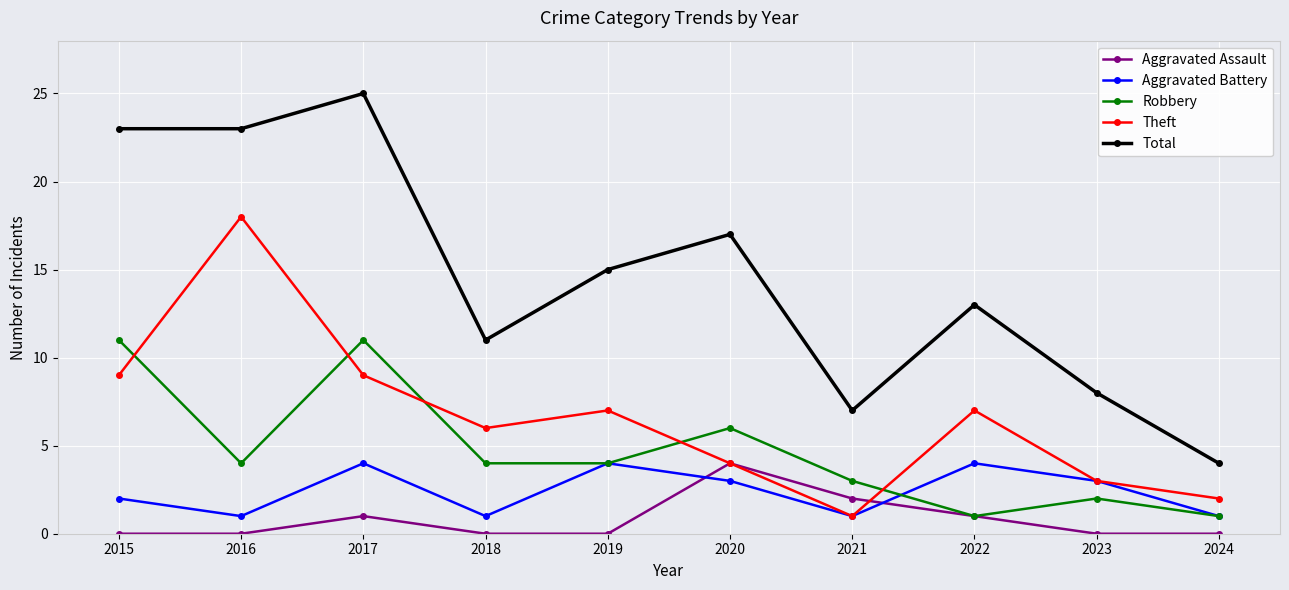

Which series changed the most between 2015 and 2020?

Total